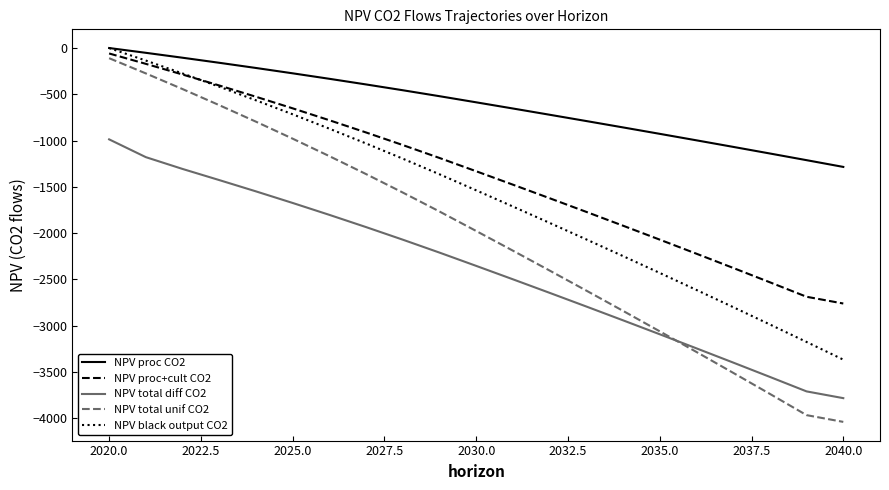

Reading right to left, extract all data points from this chart.

NPV proc CO2: -1285.3	-1212.3	-1140.1	-1068.6	-997.8	-927.7	-858.2	-789.4	-721.2	-653.8	-586.9	-520.7	-456.3	-393.7	-332.7	-273.4	-215.7	-159.5	-104.9	-51.7	0.0
NPV proc+cult CO2: -2762.0	-2689.1	-2532.4	-2377.3	-2223.6	-2071.4	-1920.7	-1771.5	-1623.6	-1477.2	-1332.2	-1188.6	-1048.9	-912.9	-780.7	-652.0	-526.8	-404.9	-286.4	-171.1	-58.9
NPV total diff CO2: -3785.0	-3712.1	-3555.4	-3400.3	-3246.6	-3094.4	-2943.7	-2794.5	-2646.6	-2500.2	-2355.2	-2211.6	-2071.9	-1935.9	-1803.7	-1675.0	-1549.7	-1427.6	-1307.2	-1179.7	-987.3
NPV total unif CO2: -4041.7	-3968.8	-3738.9	-3511.3	-3285.9	-3062.6	-2841.5	-2622.5	-2405.6	-2190.8	-1978.0	-1767.4	-1562.4	-1362.9	-1168.8	-980.0	-796.3	-617.6	-443.7	-274.5	-109.9
NPV black output CO2: -3368.8	-3177.7	-2988.4	-2801.0	-2615.3	-2431.5	-2249.4	-2069.1	-1890.5	-1713.6	-1538.4	-1364.9	-1196.1	-1031.8	-872.0	-716.6	-565.3	-418.1	-274.9	-135.6	0.0